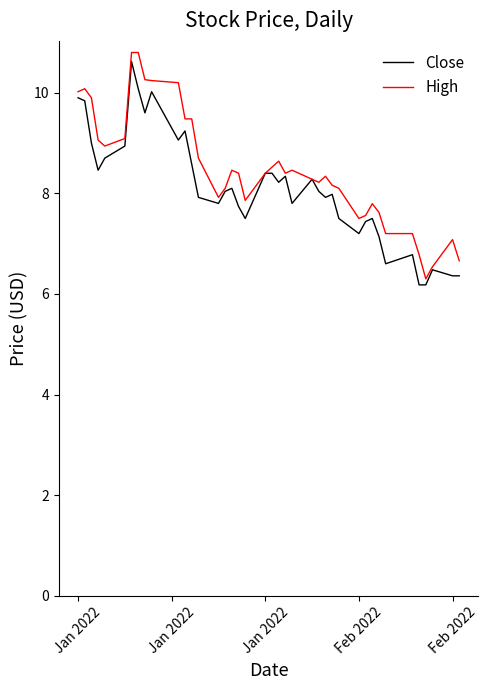

How many series are shown in this chart?

2